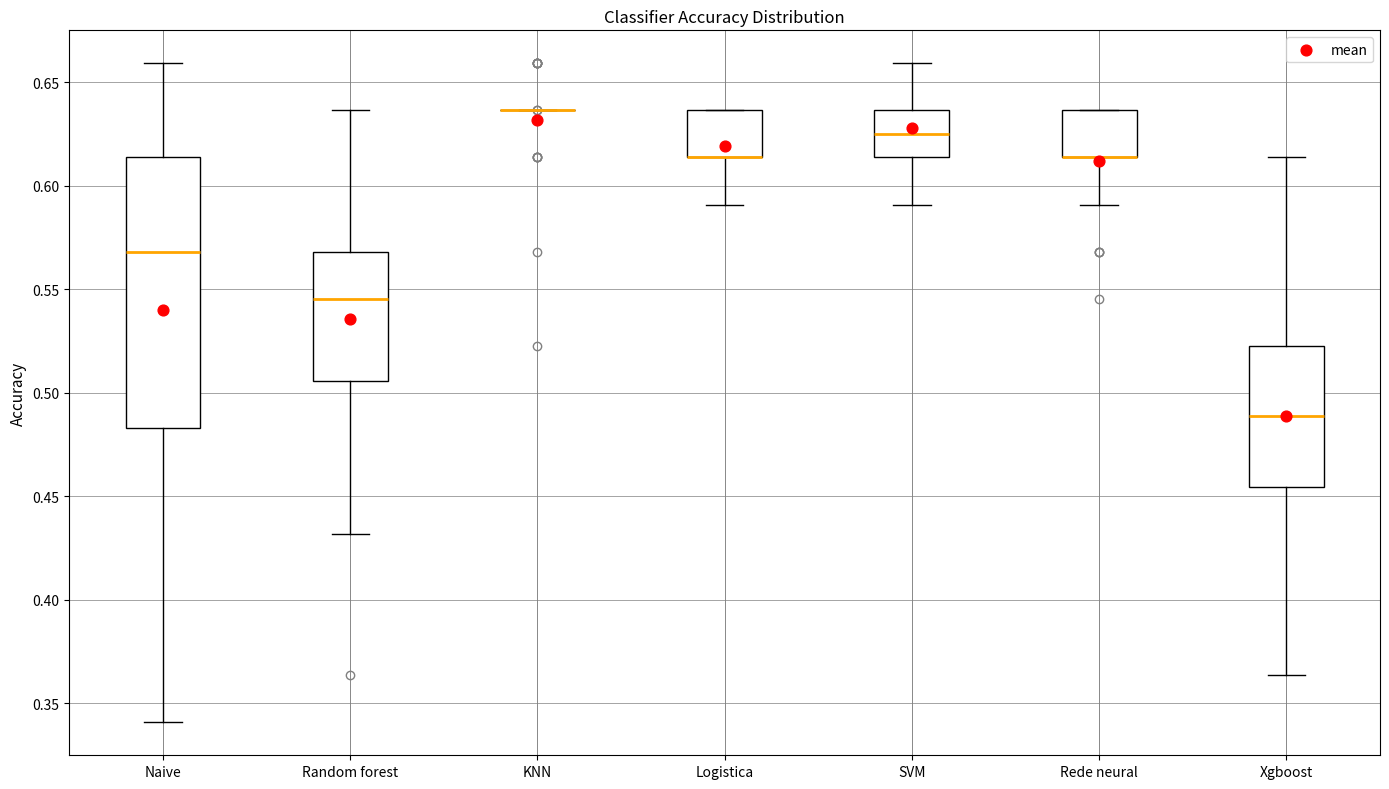

Where is the lower edge of the box for Rede neural on the y-axis? The values are not printed on the chart, so give them approximately, as read against the axis.

0.615